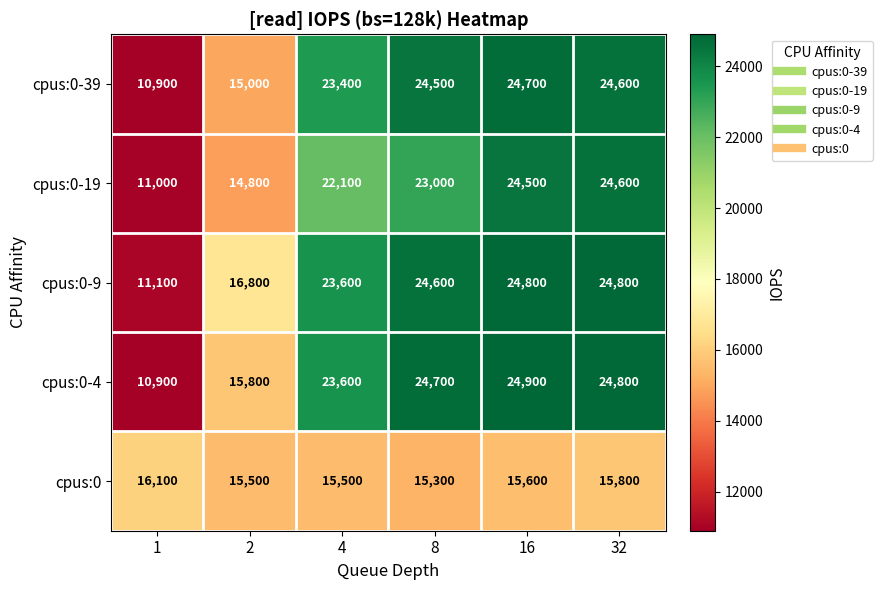

At 8, list the series in order from largest to smallest.

cpus:0-4, cpus:0-9, cpus:0-39, cpus:0-19, cpus:0